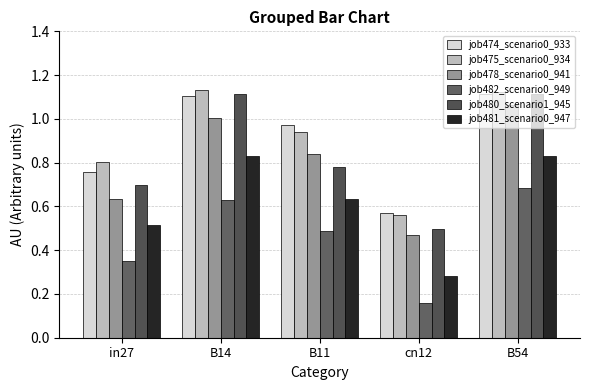

At which label does job475_scenario0_934 reach its minimum?

cn12